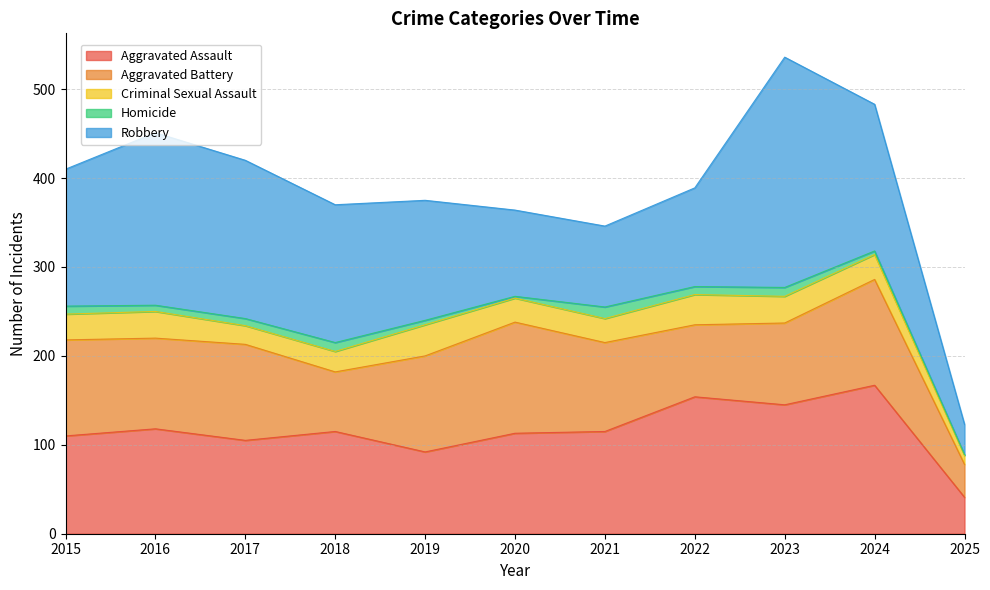

What is the greatest value displayed?

259